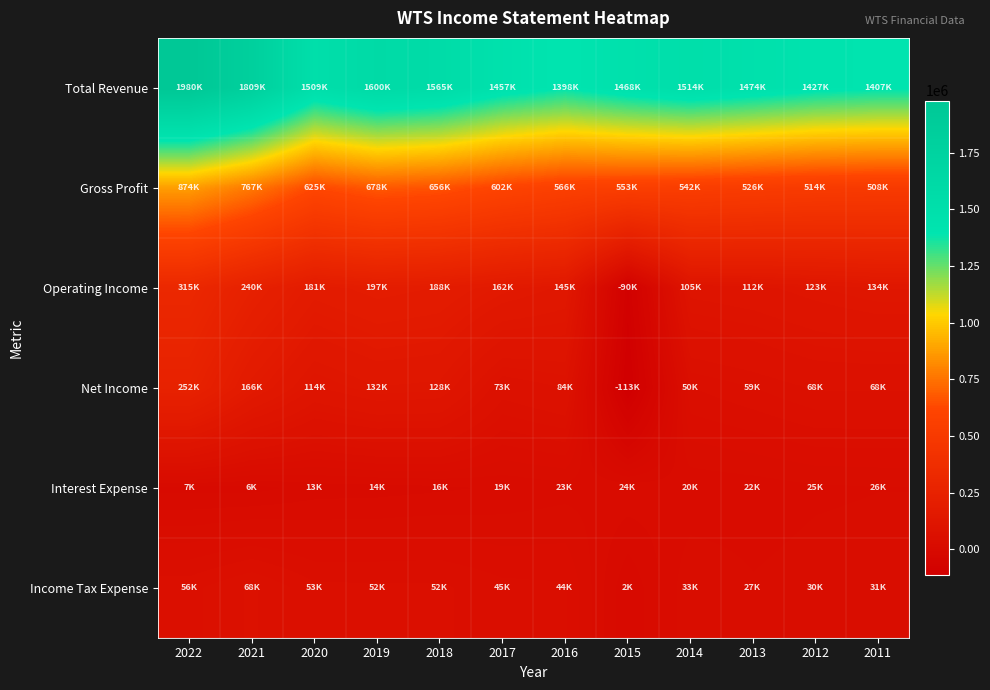

Between 2021 and 2018, which is larger?

2021